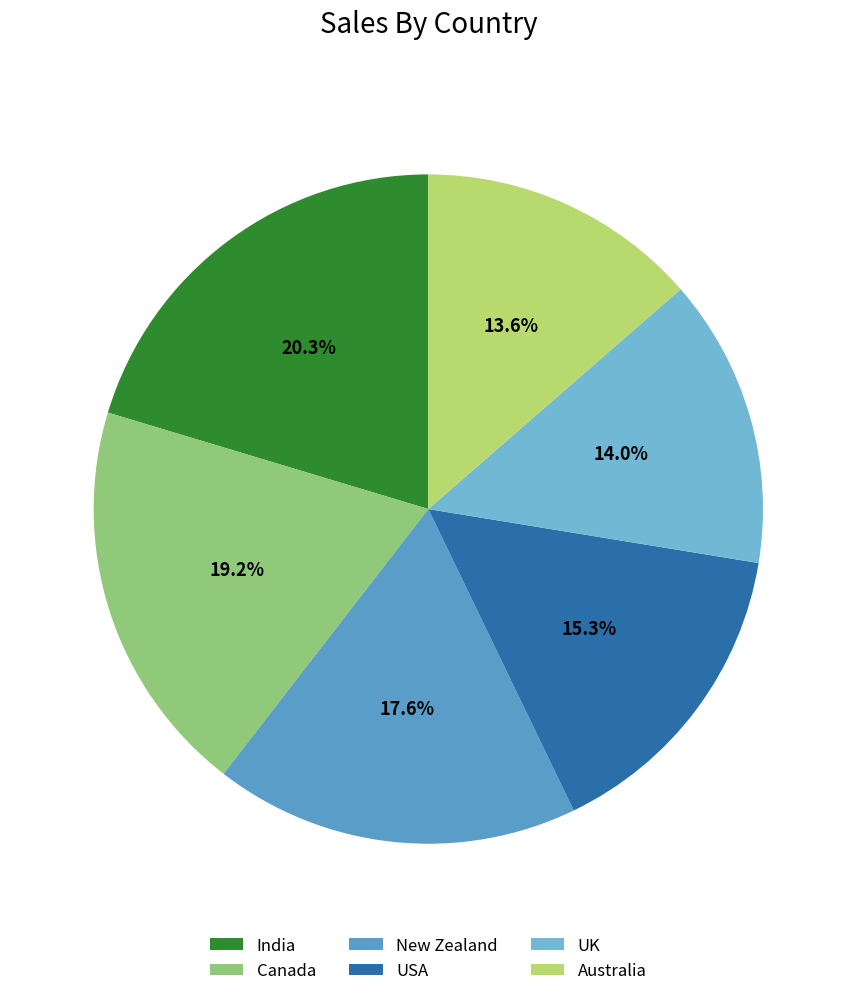

What portion of the pie excludes USA?

84.7%